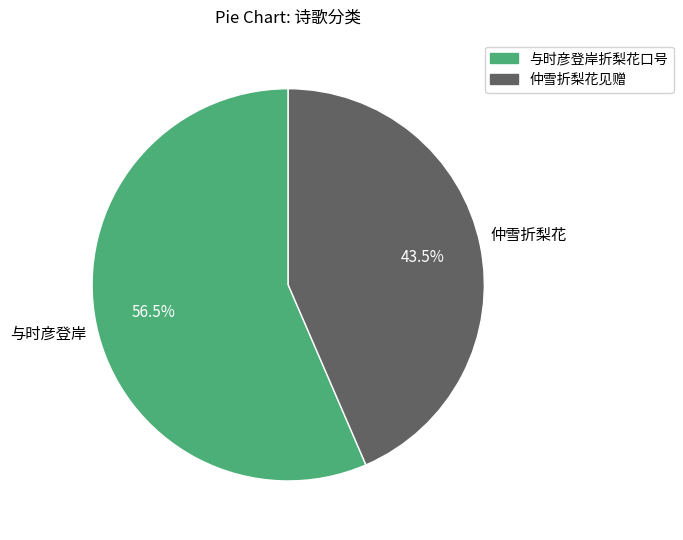

To the nearest percent, what is the difference between the largest and smallest slice percentages?

13%